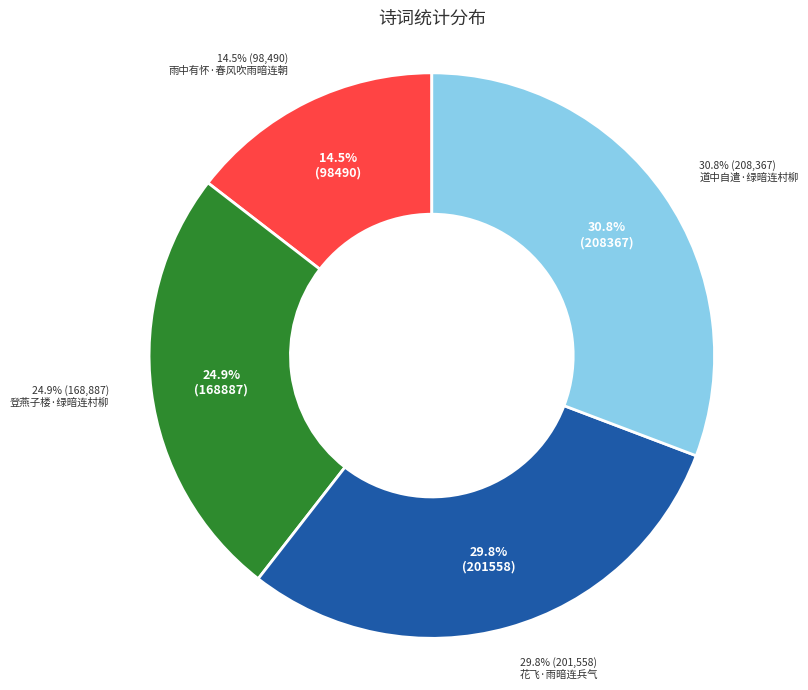

What is the change in value from 登燕子楼·绿暗连村柳 to 道中自遣·绿暗连村柳?

+39480